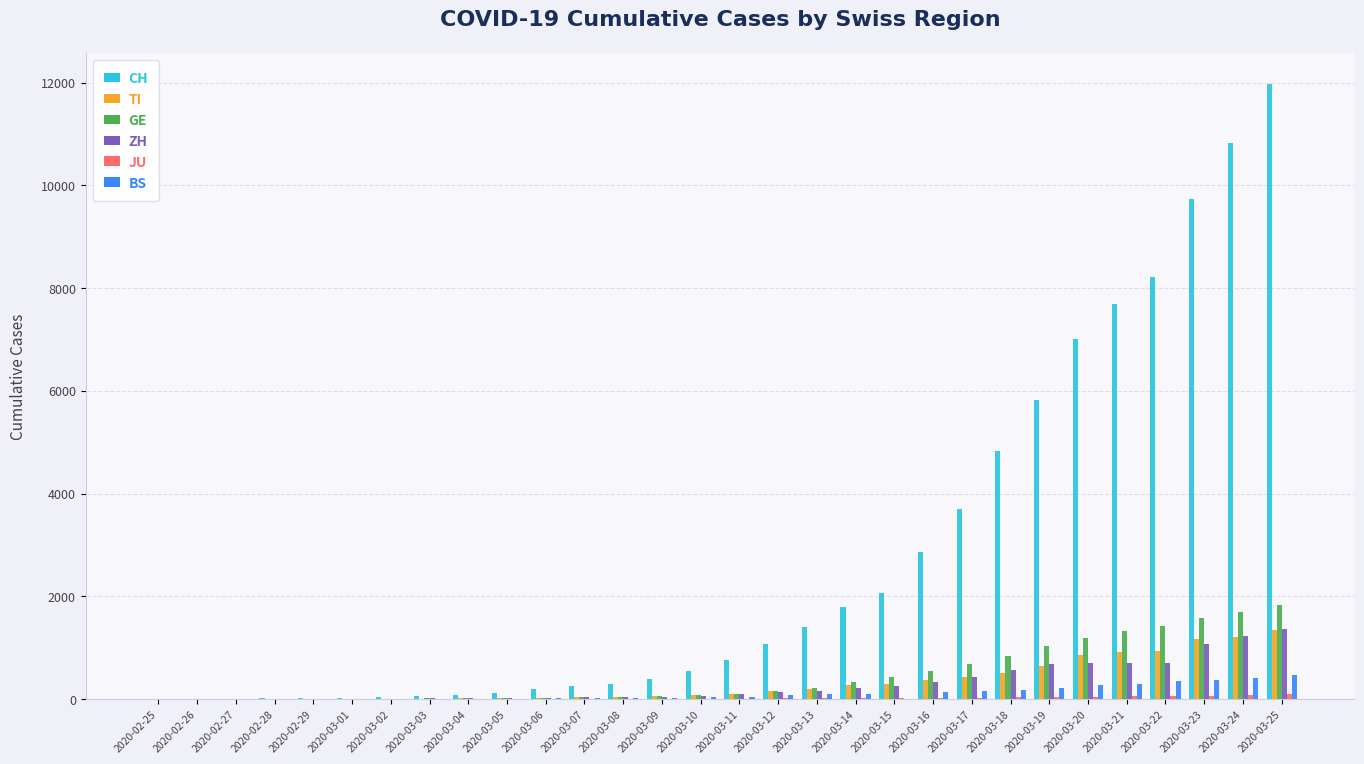

What is the greatest value displayed?

11971